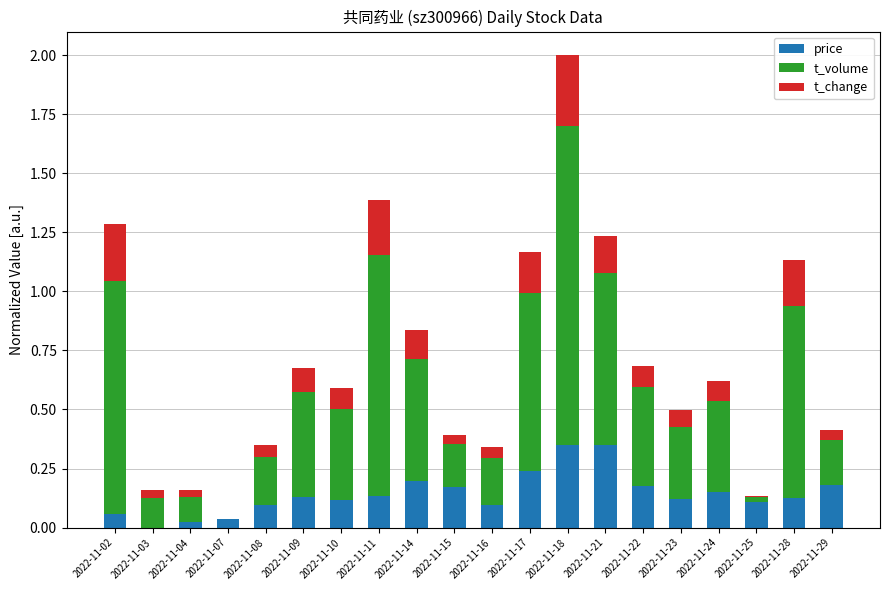

The price series shows 0.1 at 2022-11-08. True or false?

True